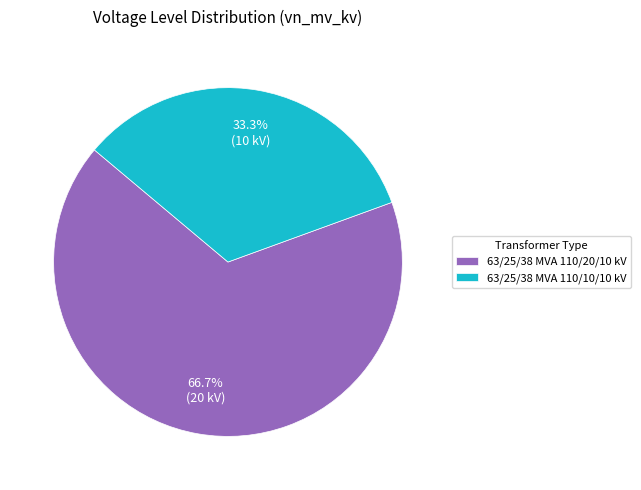

Which slice is the smallest?

63/25/38 MVA 110/10/10 kV